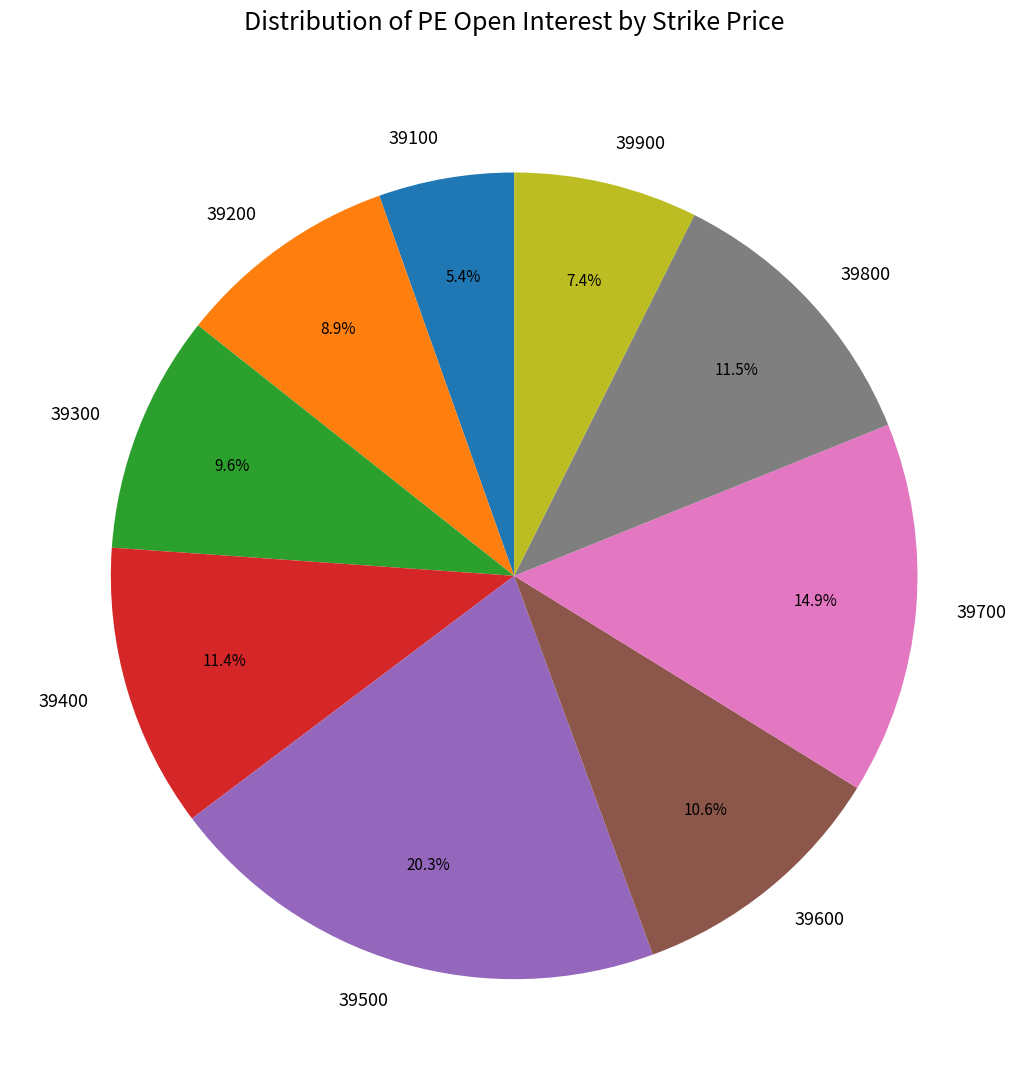

Which has a higher value, 39100 or 39500?

39500